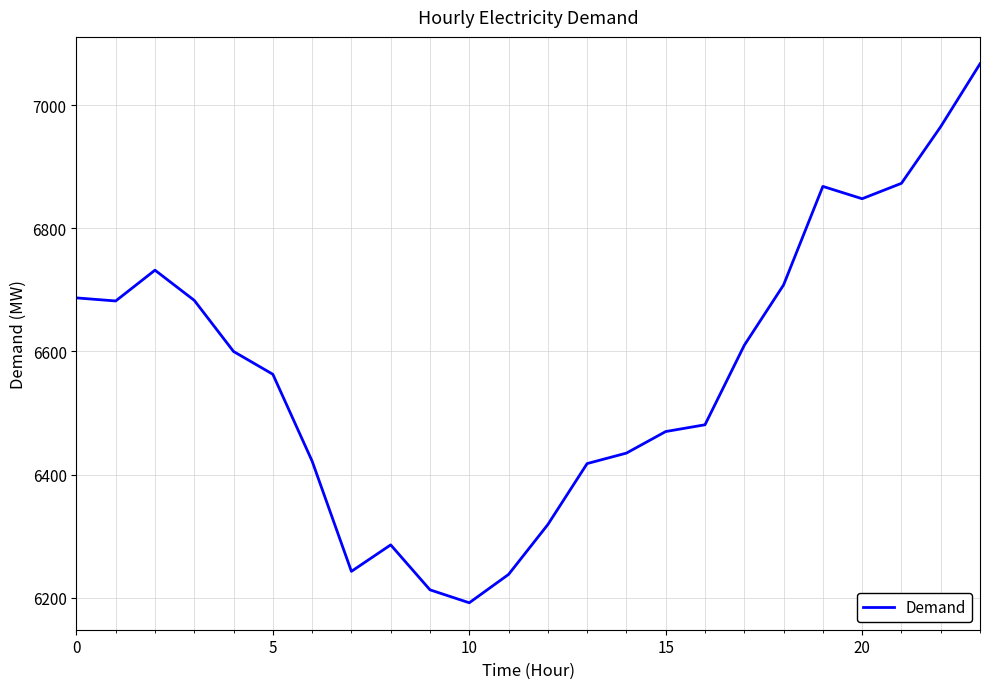

What is the smallest value displayed?

6192